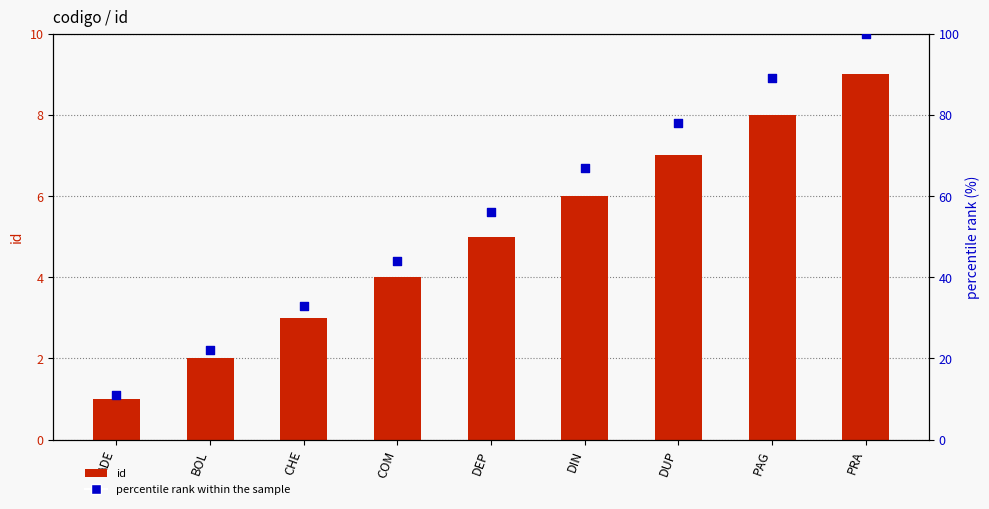

Is the value of id at PRA greater than the value of percentile rank within the sample at DIN?

No